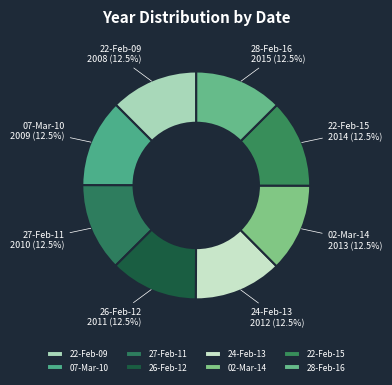

What percentage do 07-Mar-10 and 27-Feb-11 together represent?

25.0%